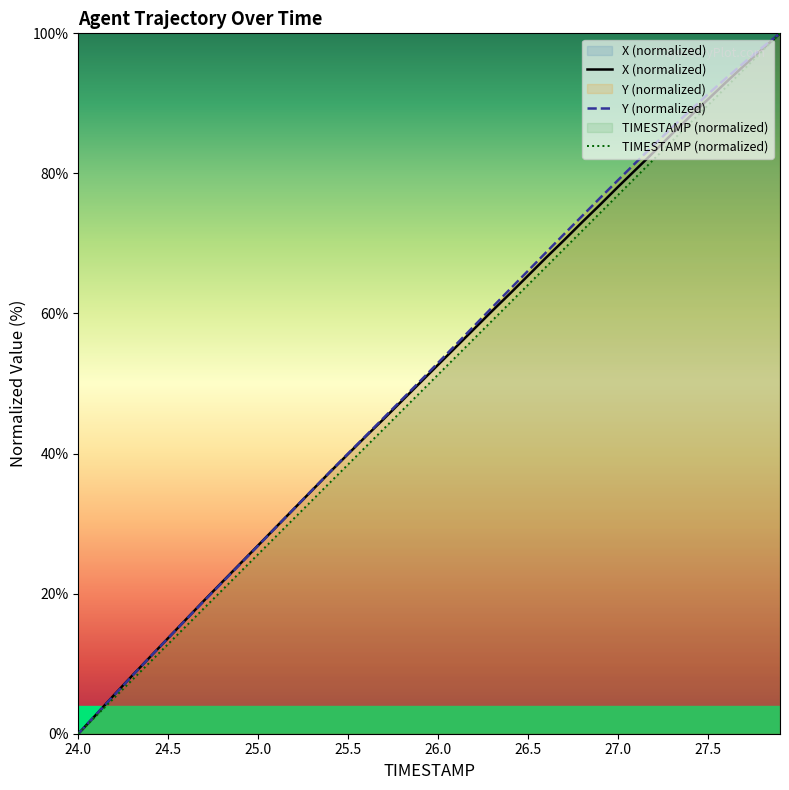

Reading left to right, extract all data points from this chart.

TIMESTAMP: 24.0=0.0	24.1=2.6	24.2=5.1	24.3=7.7	24.4=10.3	24.5=12.8	24.6=15.4	24.7=17.9	24.8=20.5	24.9=23.1	25.0=25.6	25.1=28.2	25.2=30.8	25.3=33.3	25.4=35.9	25.5=38.5	25.6=41.0	25.7=43.6	25.8=46.2	25.9=48.7	26.0=51.3	26.1=53.8	26.2=56.4	26.3=59.0	26.4=61.5	26.5=64.1	26.6=66.7	26.7=69.2	26.8=71.8	26.9=74.4	27.0=76.9	27.1=79.5	27.2=82.1	27.3=84.6	27.4=87.2	27.5=89.7	27.6=92.3	27.7=94.9	27.8=97.4	27.9=100.0
X: 24.0=0.0	24.1=2.7	24.2=5.6	24.3=8.3	24.4=11.0	24.5=13.7	24.6=16.4	24.7=19.0	24.8=21.7	24.9=24.3	25.0=26.9	25.1=29.5	25.2=32.1	25.3=34.8	25.4=37.4	25.5=40.0	25.6=42.5	25.7=45.0	25.8=47.6	25.9=50.1	26.0=52.7	26.1=55.2	26.2=57.8	26.3=60.4	26.4=62.9	26.5=65.4	26.6=68.0	26.7=70.5	26.8=73.0	26.9=75.5	27.0=78.1	27.1=80.6	27.2=83.1	27.3=85.6	27.4=88.1	27.5=90.6	27.6=93.0	27.7=95.4	27.8=97.7	27.9=100.0
Y: 24.0=0.0	24.1=2.8	24.2=5.5	24.3=8.3	24.4=11.0	24.5=13.7	24.6=16.3	24.7=19.0	24.8=21.6	24.9=24.2	25.0=26.9	25.1=29.5	25.2=32.2	25.3=34.8	25.4=37.4	25.5=40.0	25.6=42.6	25.7=45.2	25.8=47.8	25.9=50.3	26.0=53.0	26.1=55.6	26.2=58.2	26.3=60.9	26.4=63.5	26.5=66.1	26.6=68.7	26.7=71.3	26.8=73.9	26.9=76.5	27.0=79.0	27.1=81.6	27.2=84.1	27.3=86.5	27.4=89.0	27.5=91.3	27.6=93.6	27.7=95.8	27.8=97.9	27.9=100.0